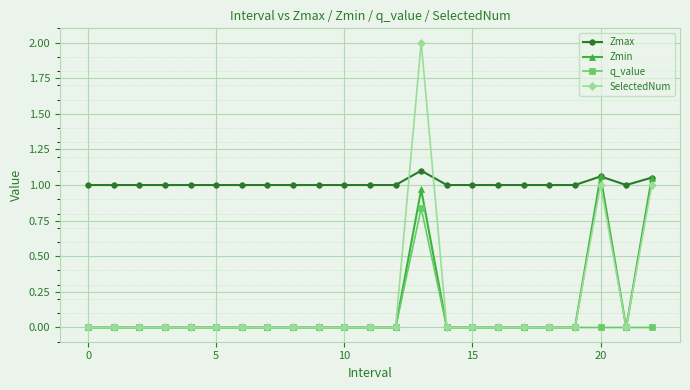

True or false: q_value and Zmax intersect in this chart.

False